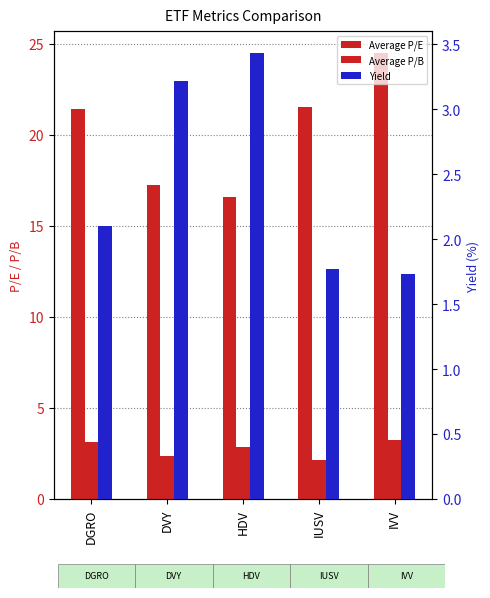

What position from the left is IUSV?

4